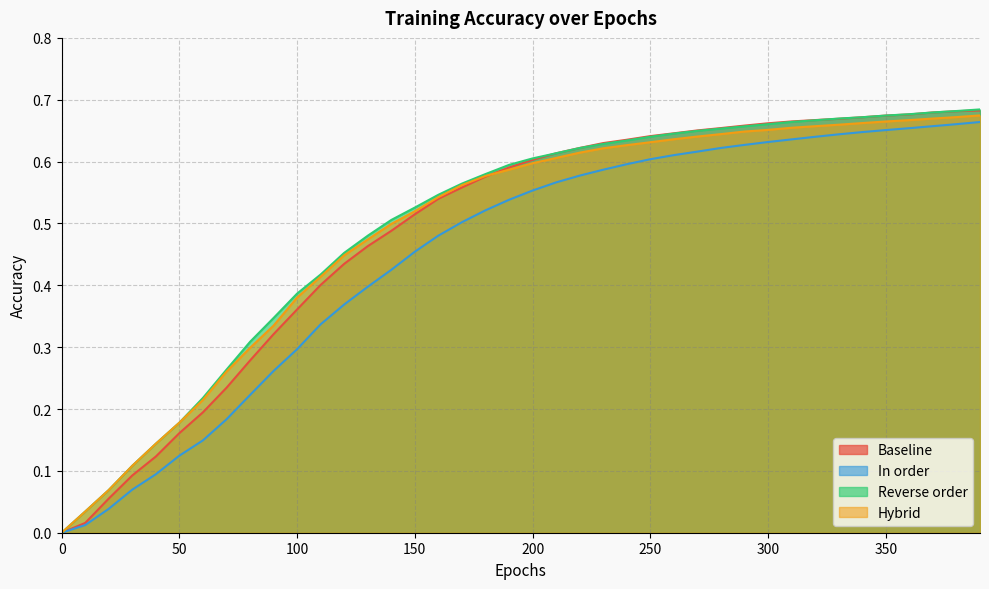

What is the value of the In order point at the 28th from the left?

0.6